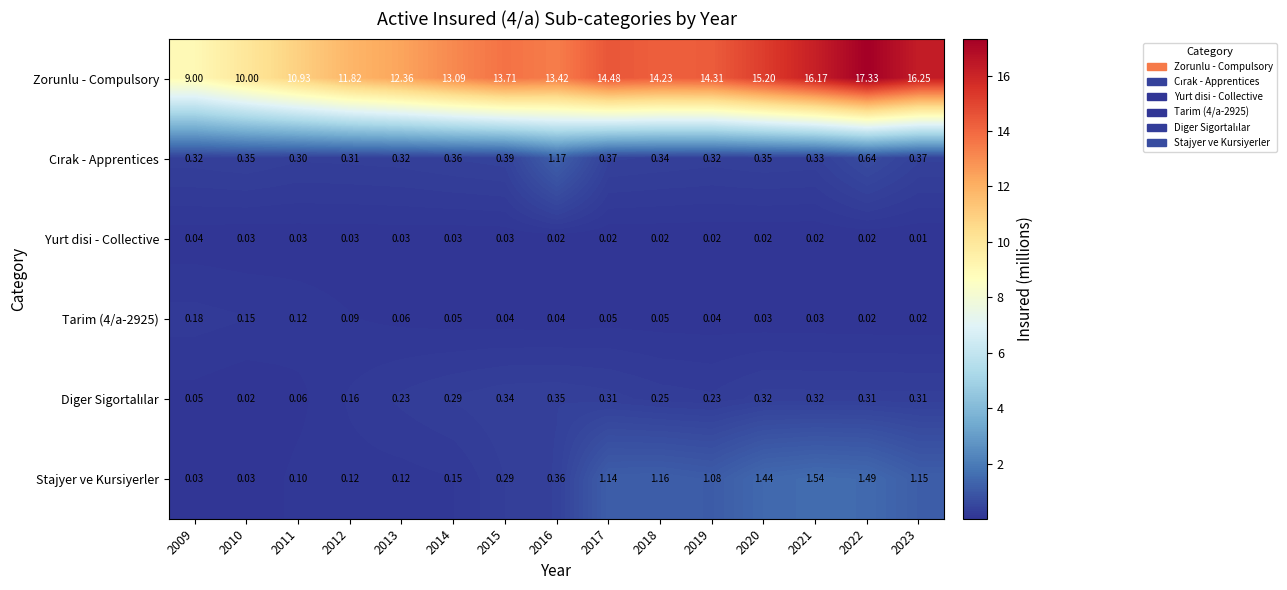

Between 2009 and 2019, which series saw the biggest shift?

Zorunlu - Compulsory